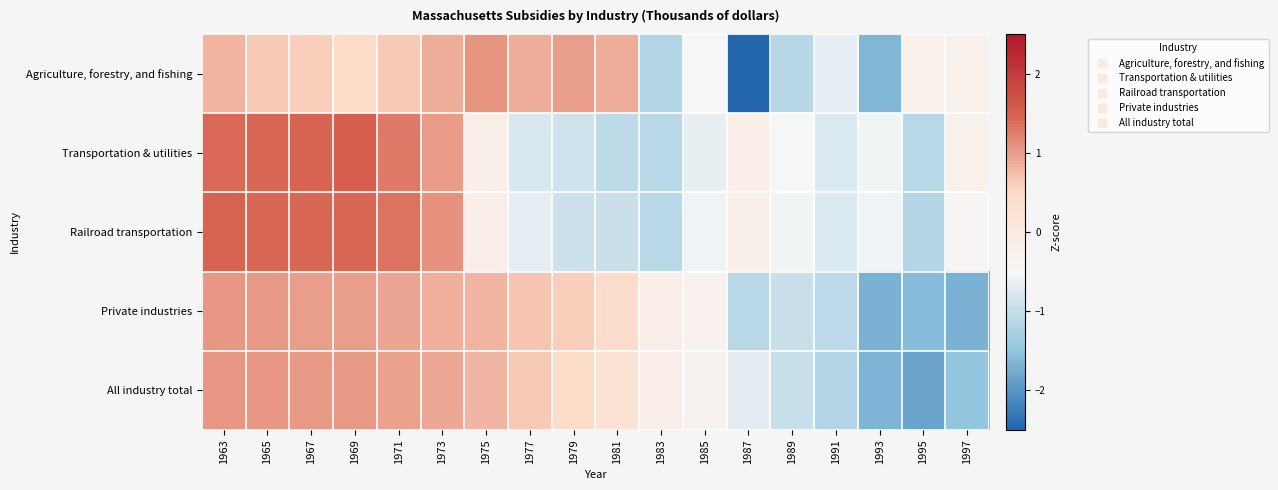

Which series has the largest range (max minus min)?

Agriculture, forestry, and fishing